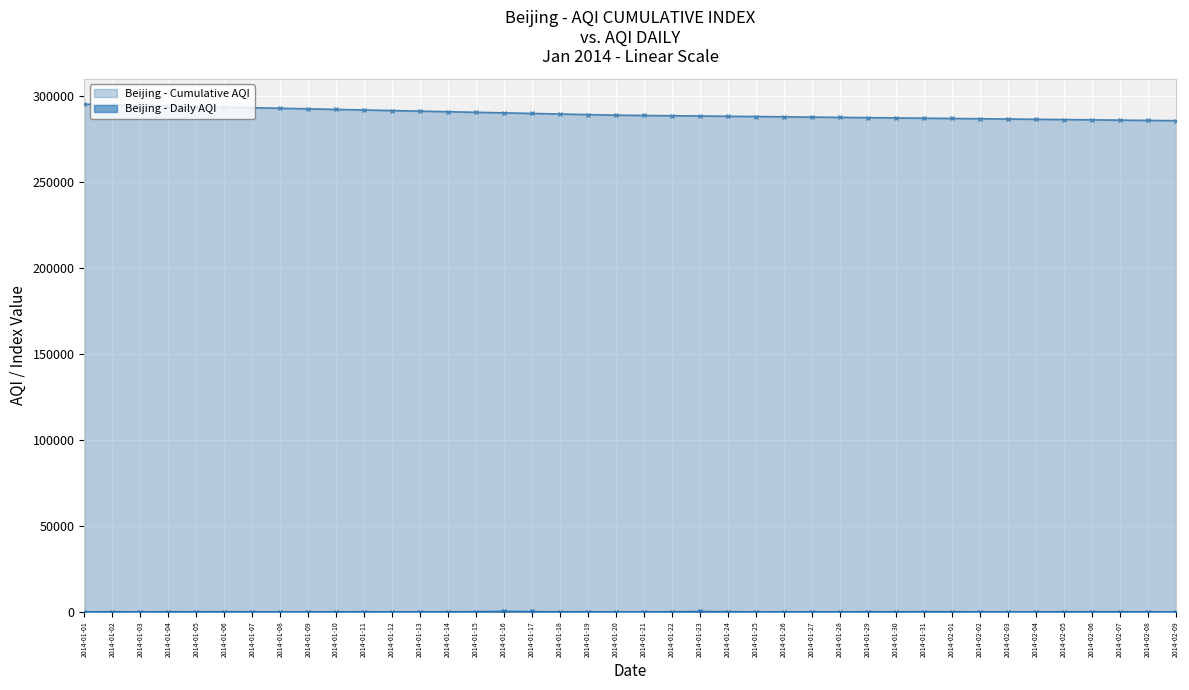

What is the label of the 40th point from the left?

2014-02-09